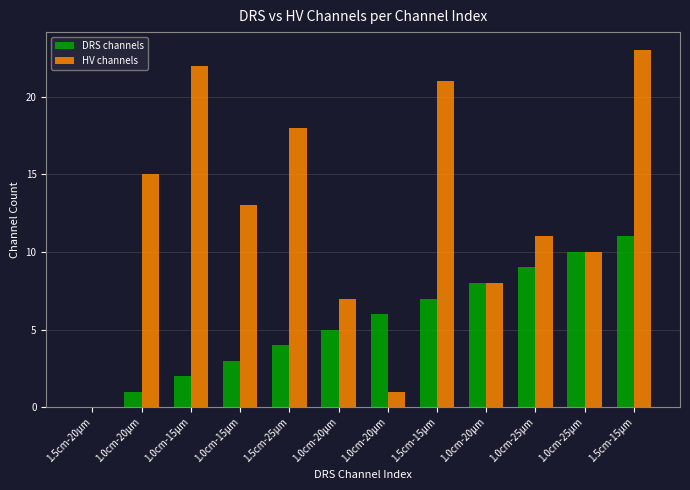

Count the number of data series in this chart.

2